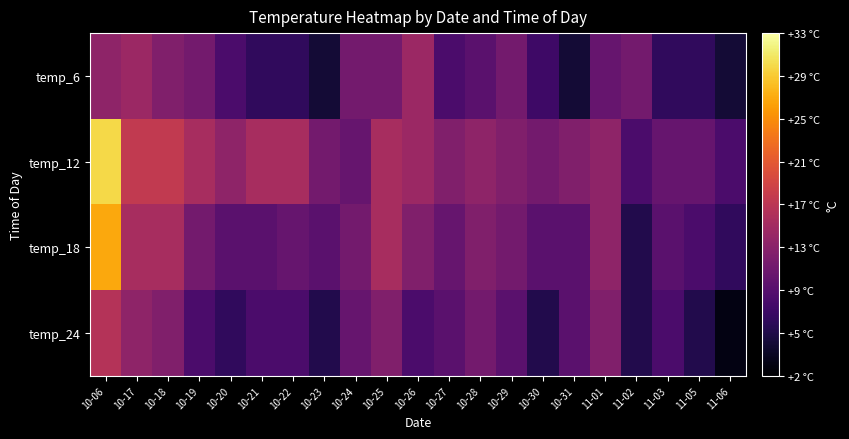

Which category has the highest value across all series?

10-06